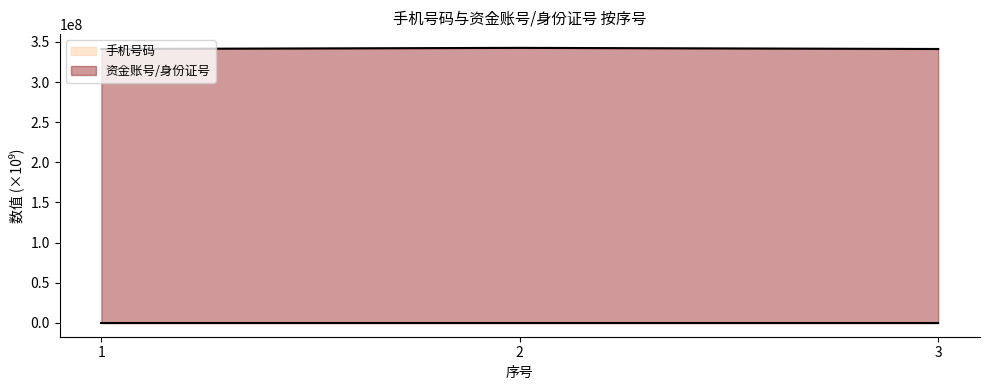

List the series in order of their peak value, highest first.

资金账号/身份证号, 手机号码